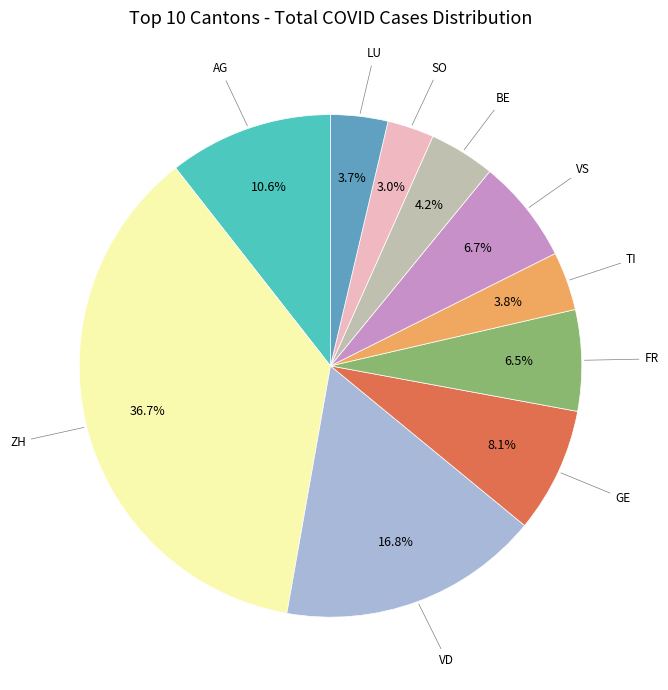

Is there a majority slice in this chart?

No